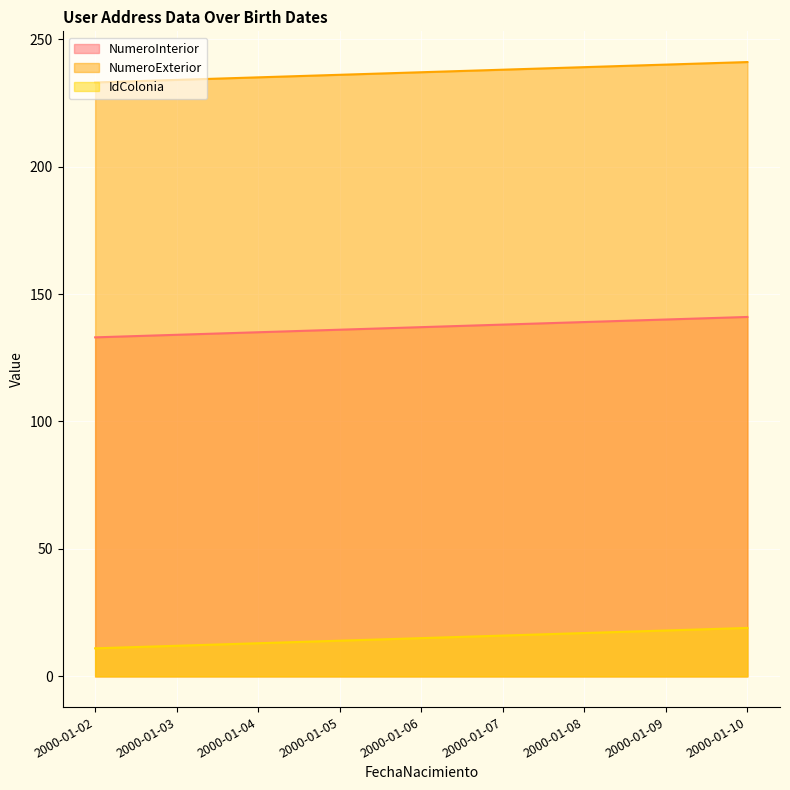

Reading left to right, list all the values displayed in this chart.

NumeroInterior: 133	134	135	136	137	138	139	140	141
NumeroExterior: 233	234	235	236	237	238	239	240	241
IdColonia: 11	12	13	14	15	16	17	18	19